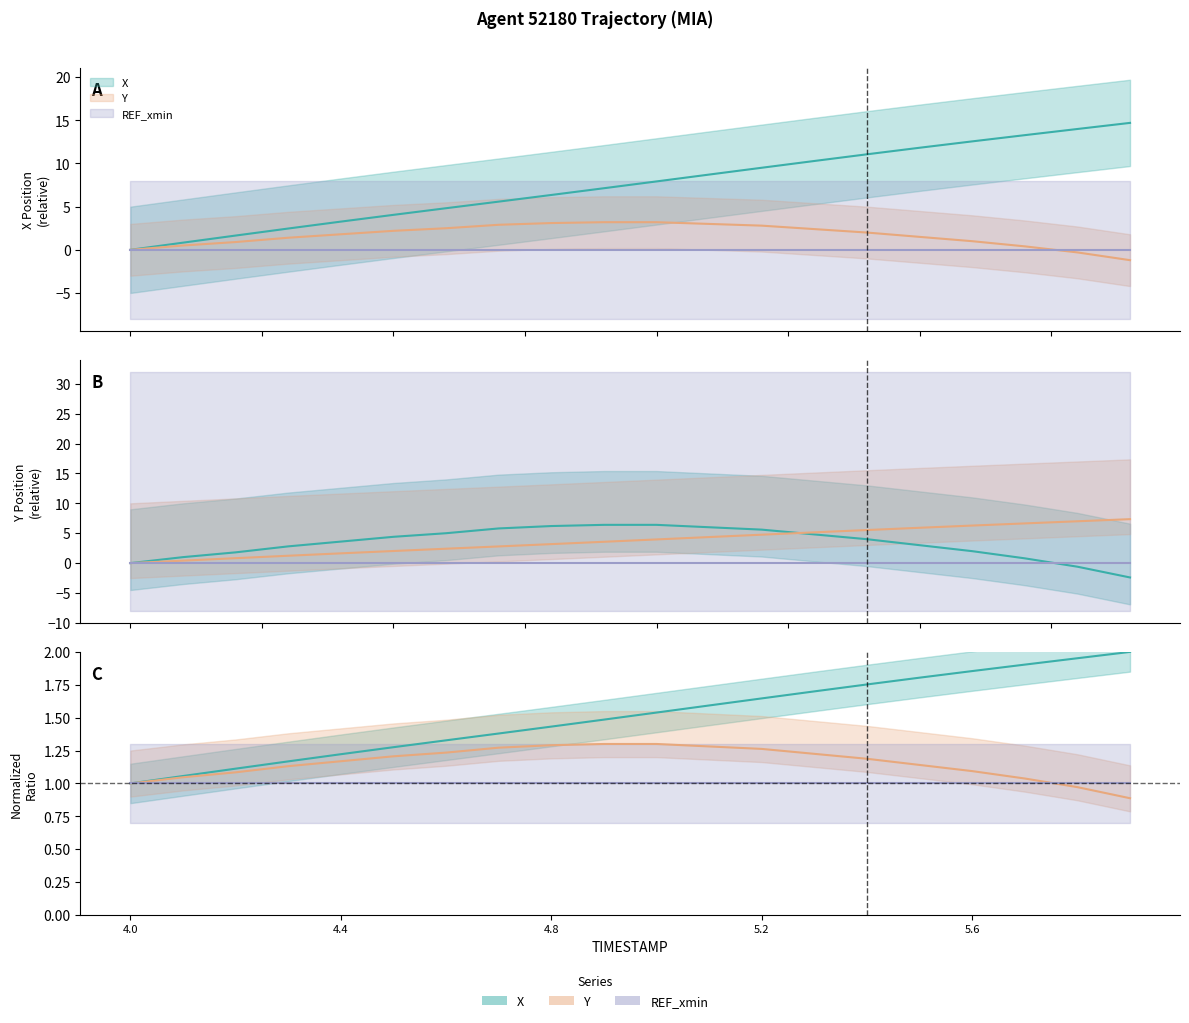

What is the label of the 12th point from the left?

5.1